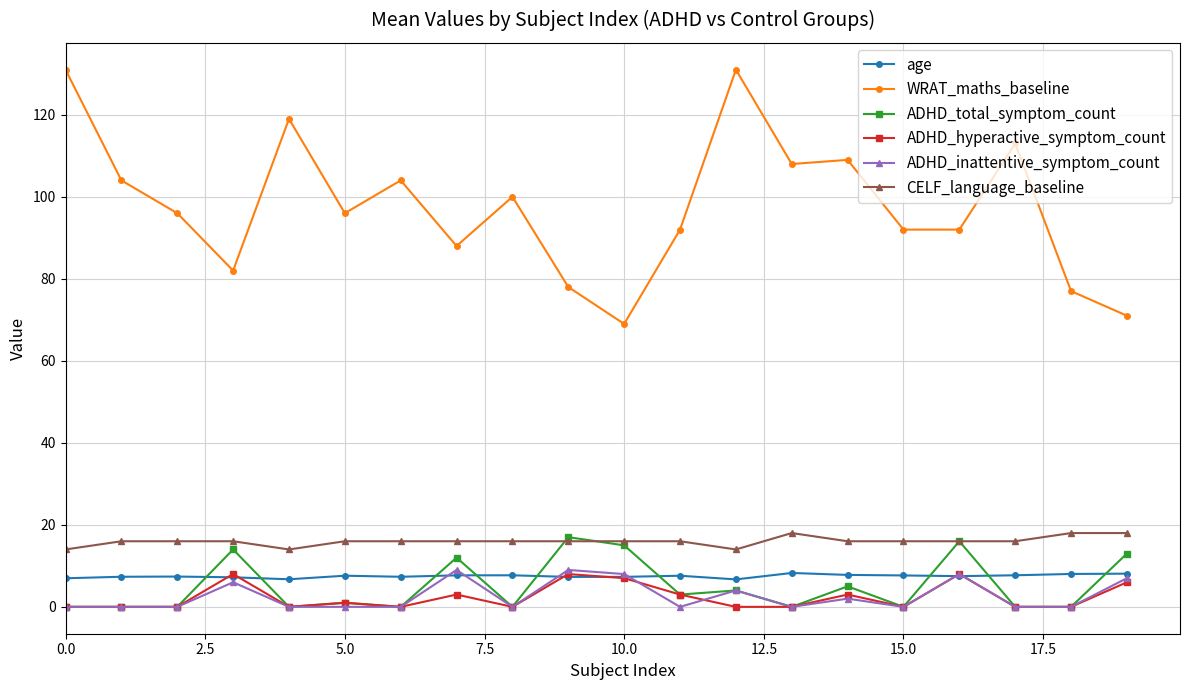

True or false: ADHD_inattentive_symptom_count has more than 2 points higher than both neighbors.

True